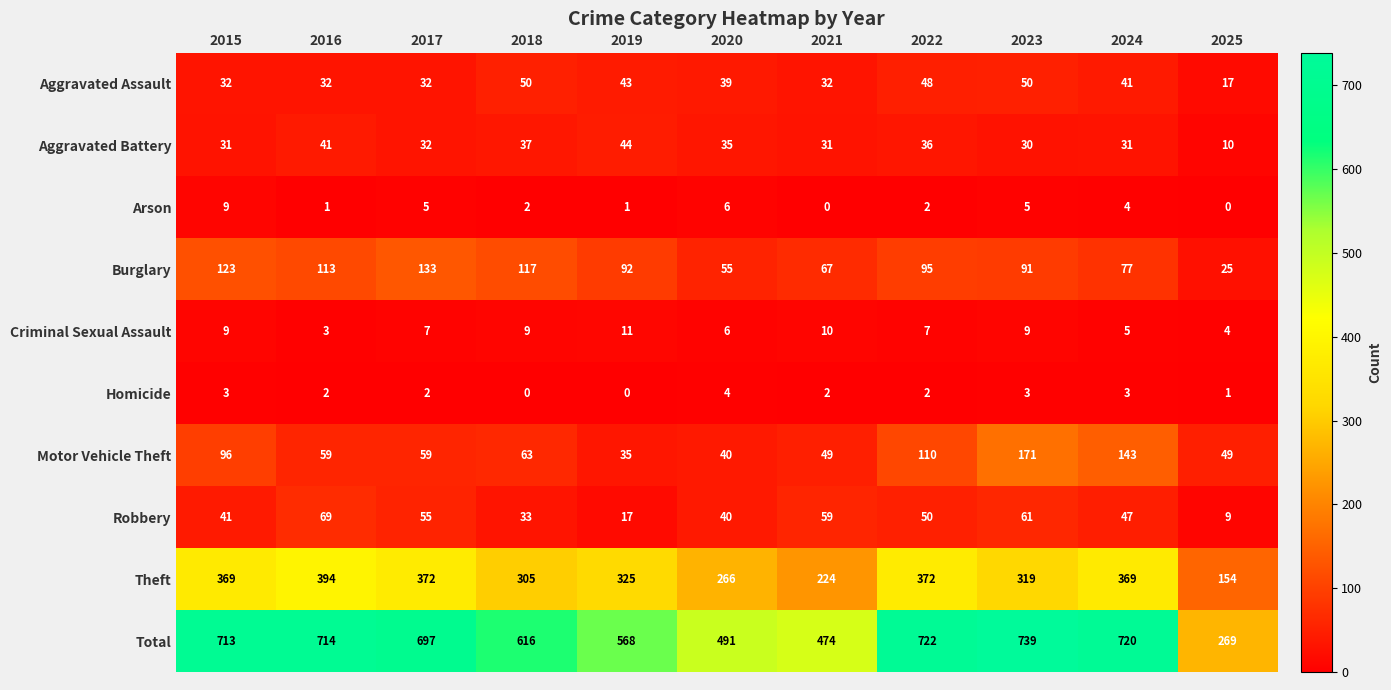

What is the average value of the Arson series?

3